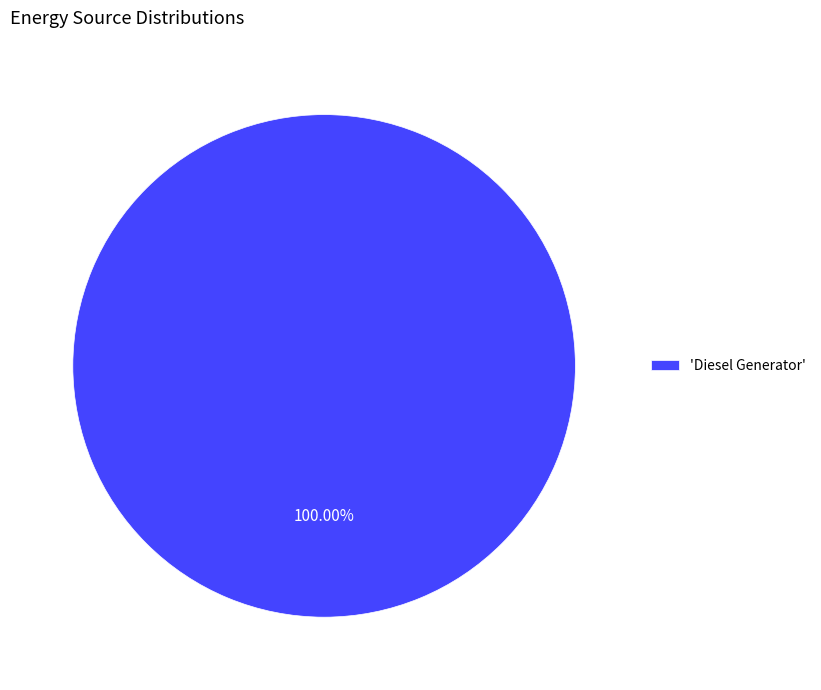

Rank the categories by value from lowest to highest.

'Diesel Generator'